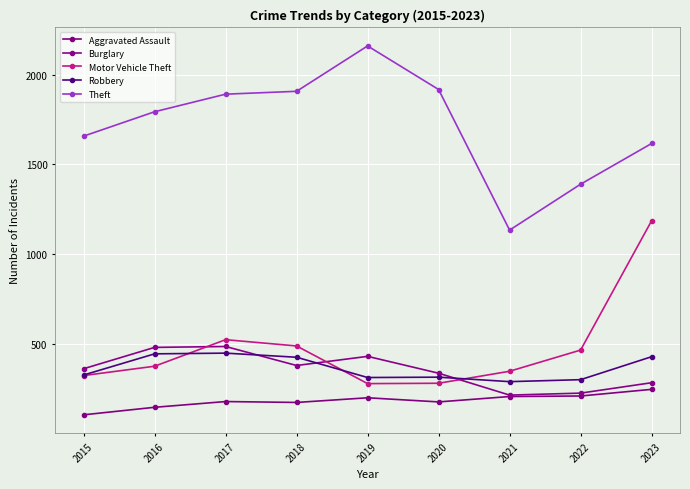

True or false: Motor Vehicle Theft and Aggravated Assault cross at least once.

False